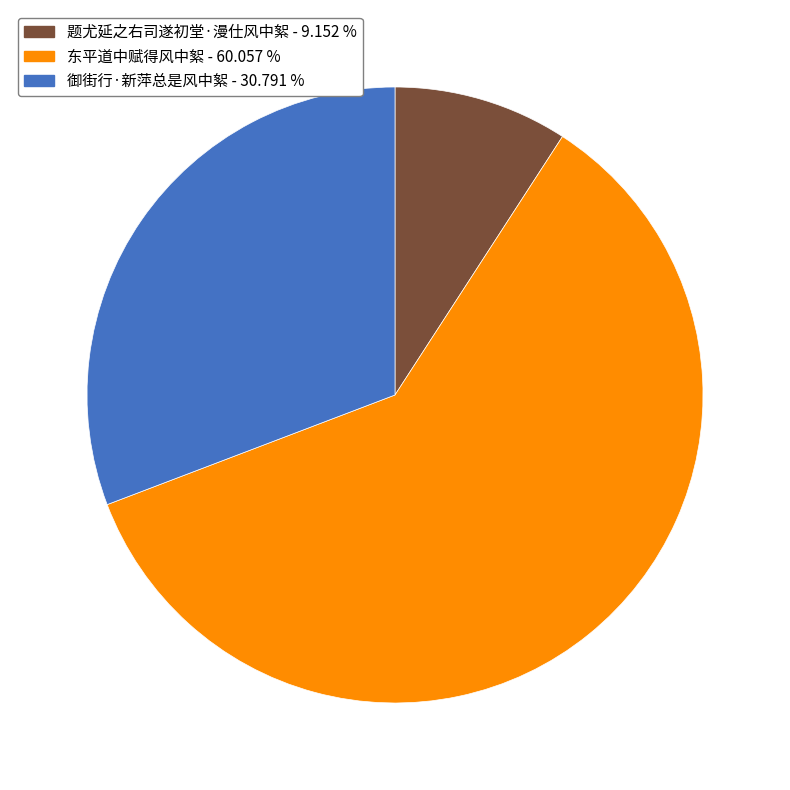

Is 御街行·新萍总是风中絮 the majority of the pie?

No